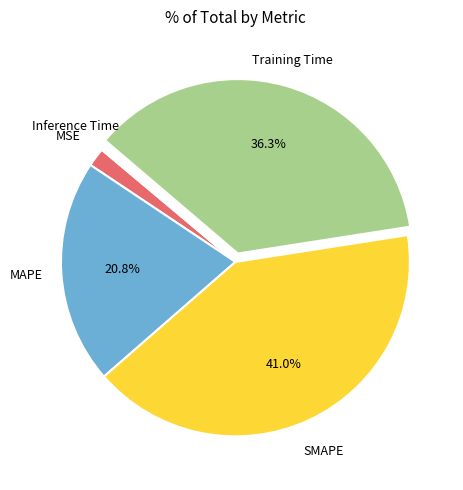

Is there a majority slice in this chart?

No